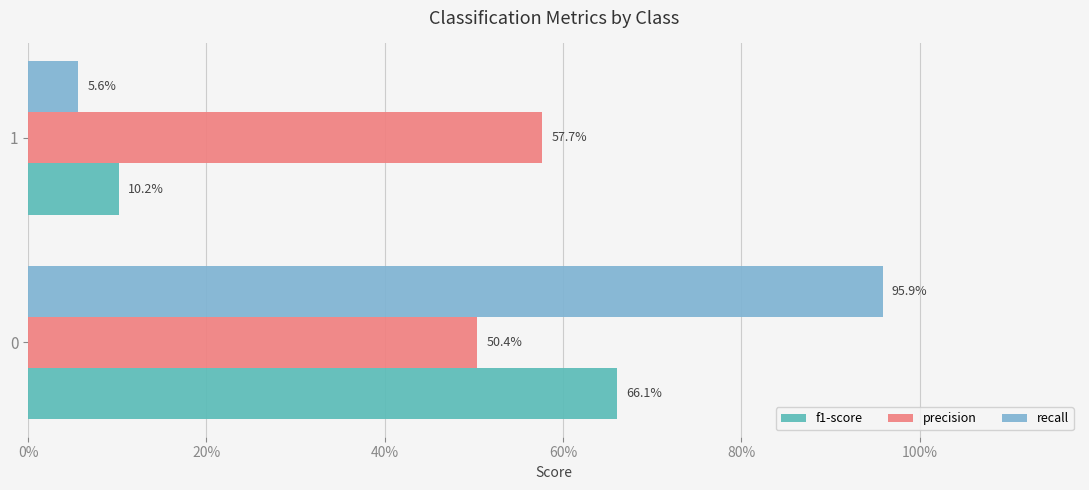

What are all the series names shown in the legend?

f1-score, precision, recall